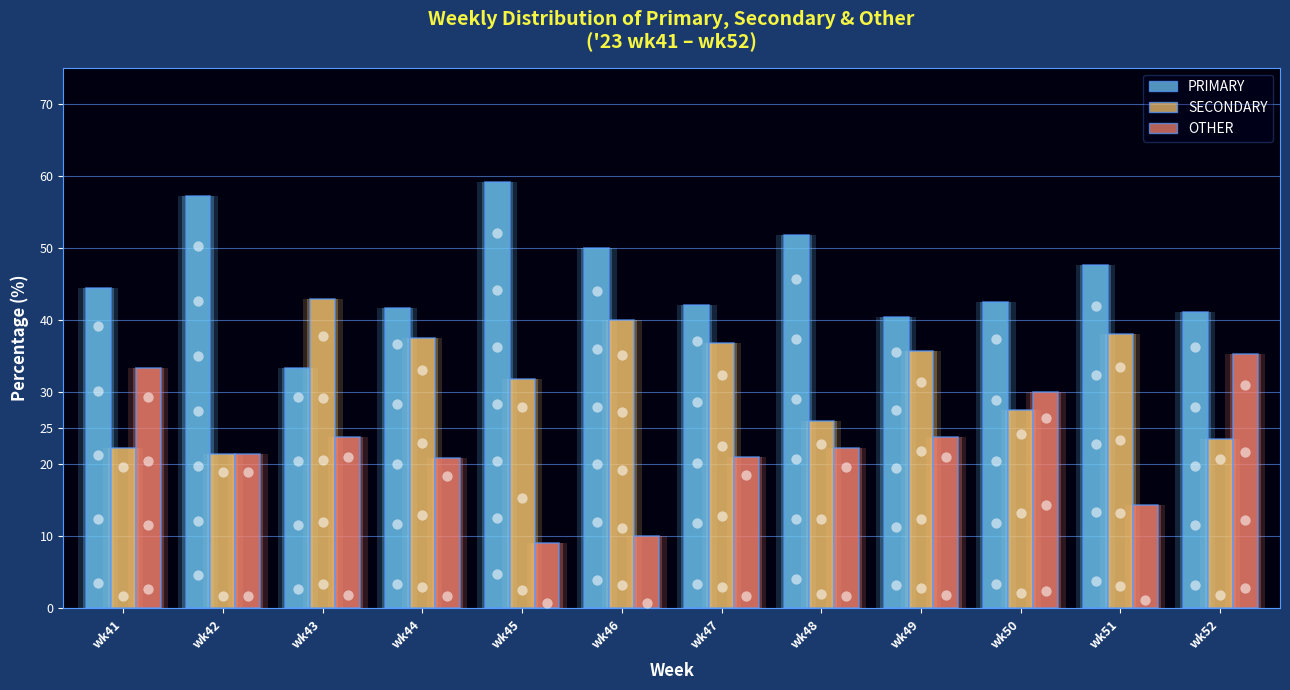

Is the value of PRIMARY at wk44 greater than the value of SECONDARY at wk48?

Yes